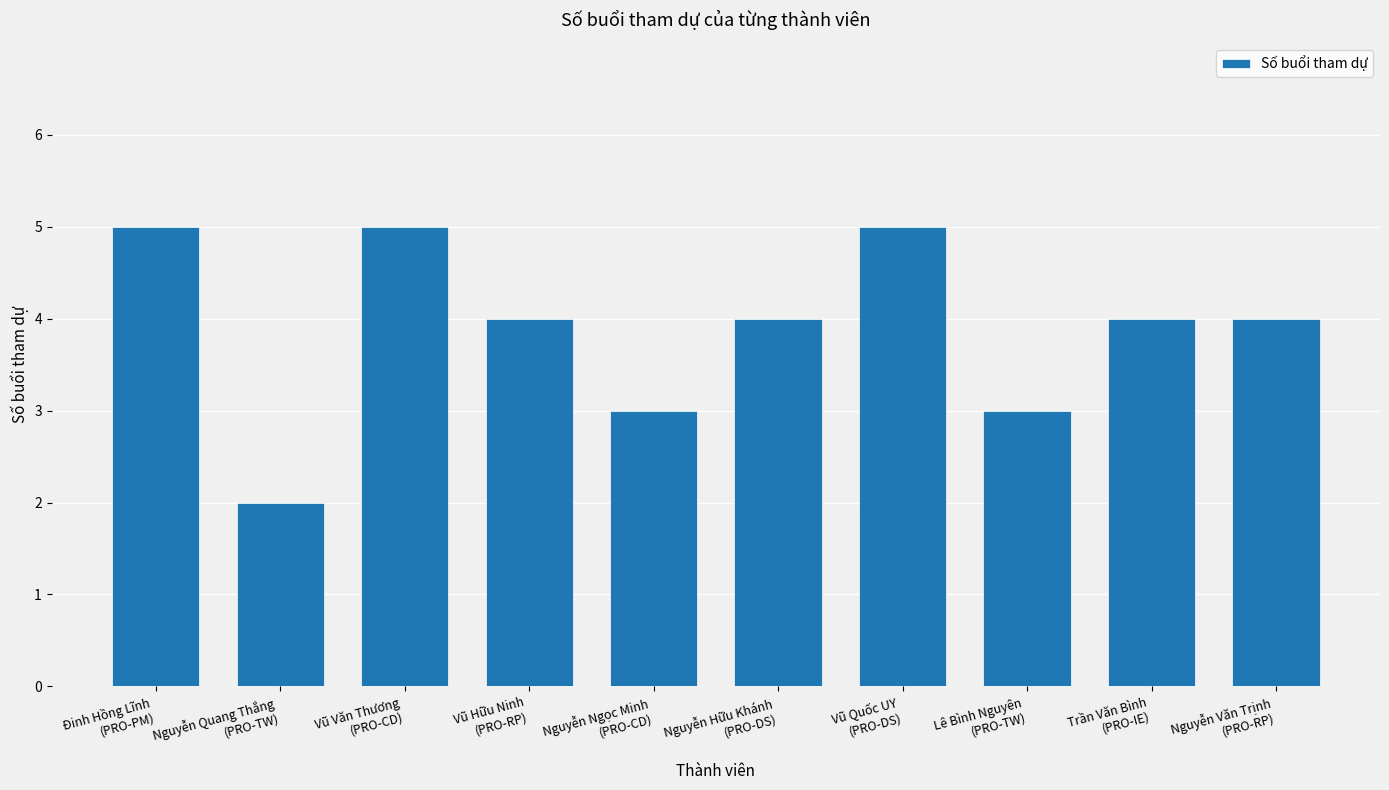

Count the number of categories in the chart.

10